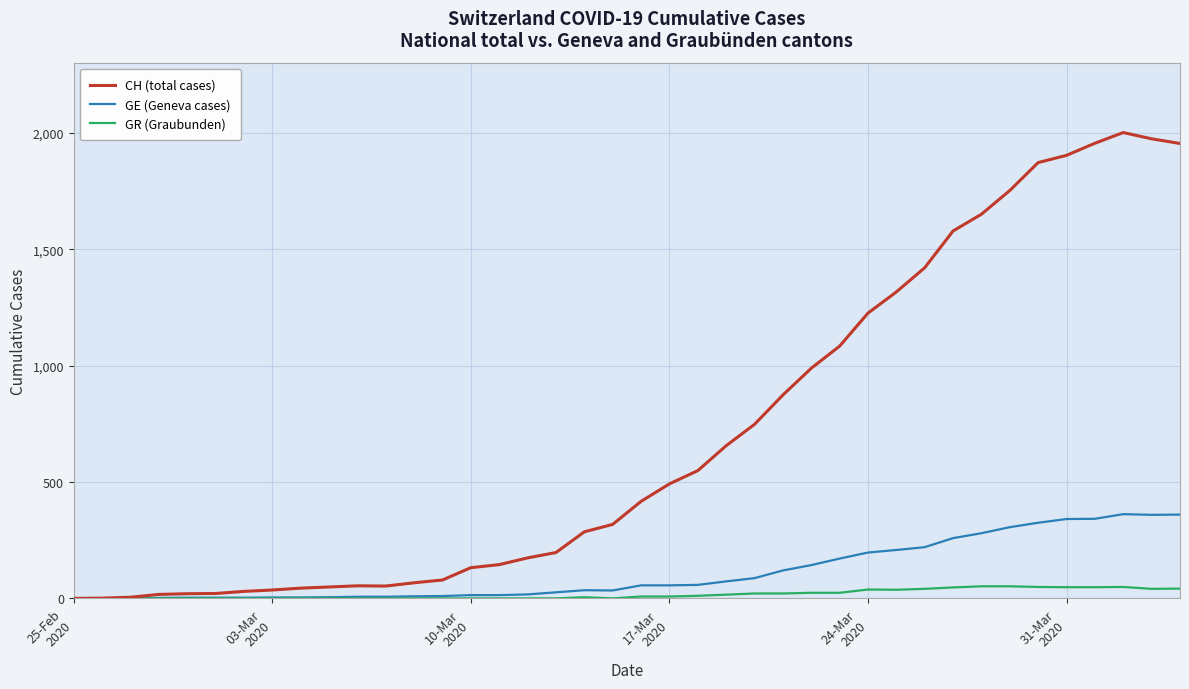

Which series has the largest range (max minus min)?

CH (total cases)